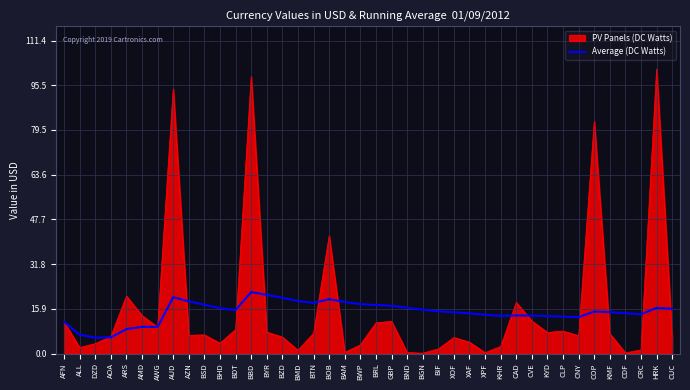

Rank the series by their maximum value, from lowest to highest.

Average (DC Watts), PV Panels (DC Watts)